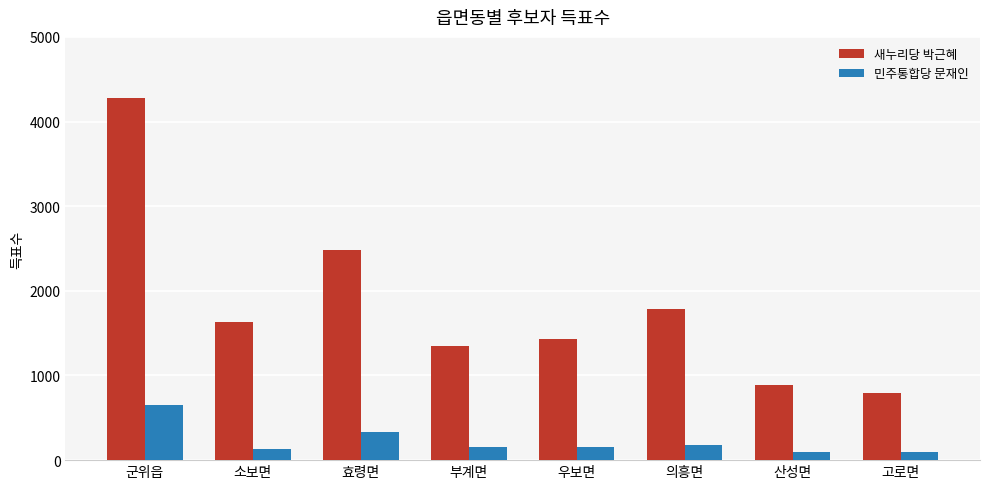

True or false: 새누리당 박근혜 has a value of 796 at 고로면.

True